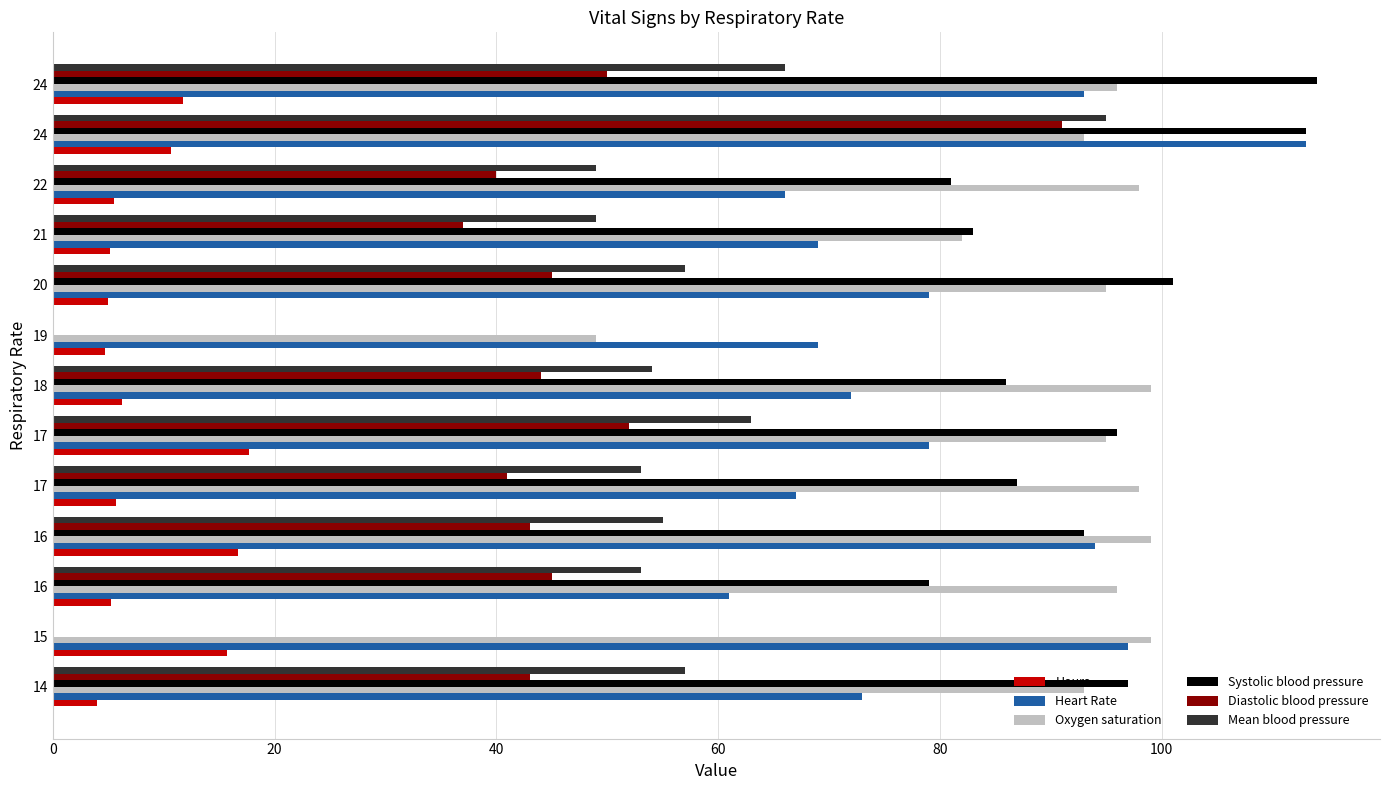

What is the sum of all Mean blood pressure values?

651.0